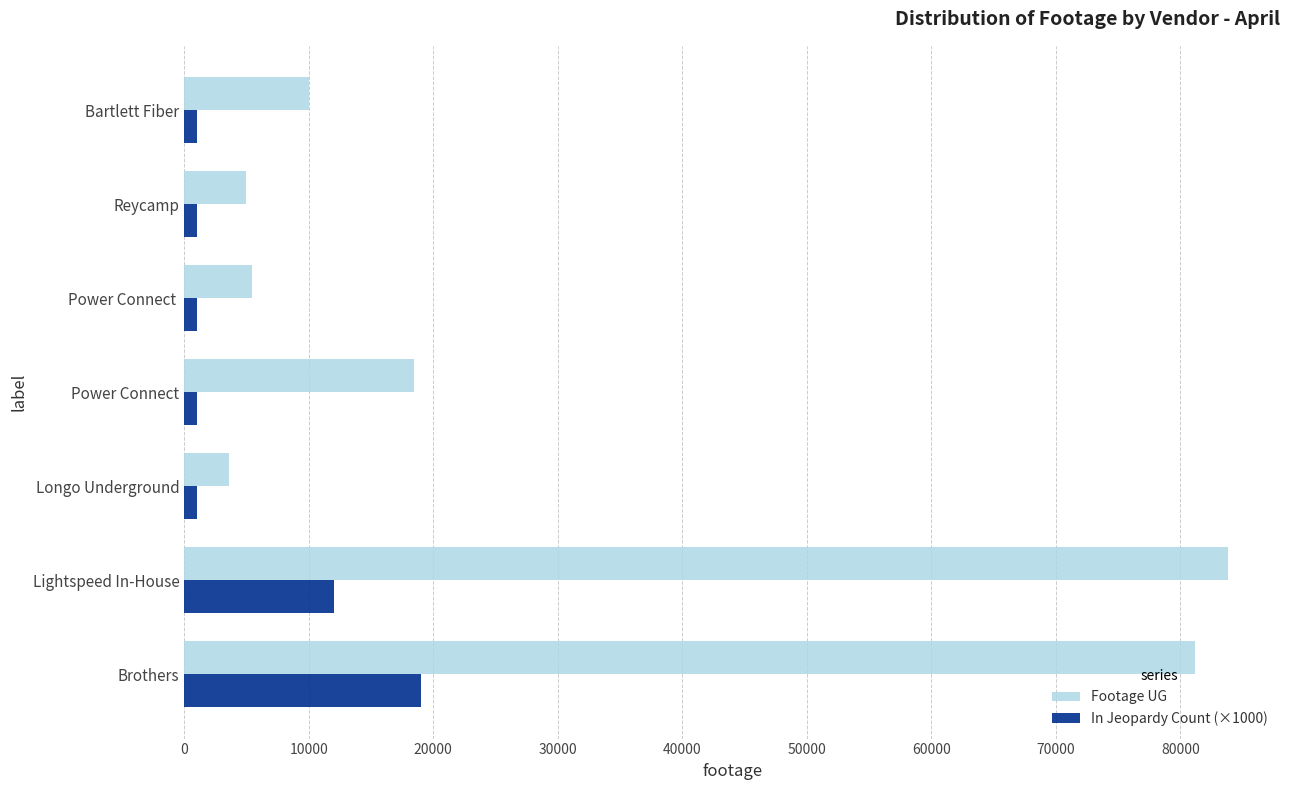

How many distinct data groups are displayed?

2